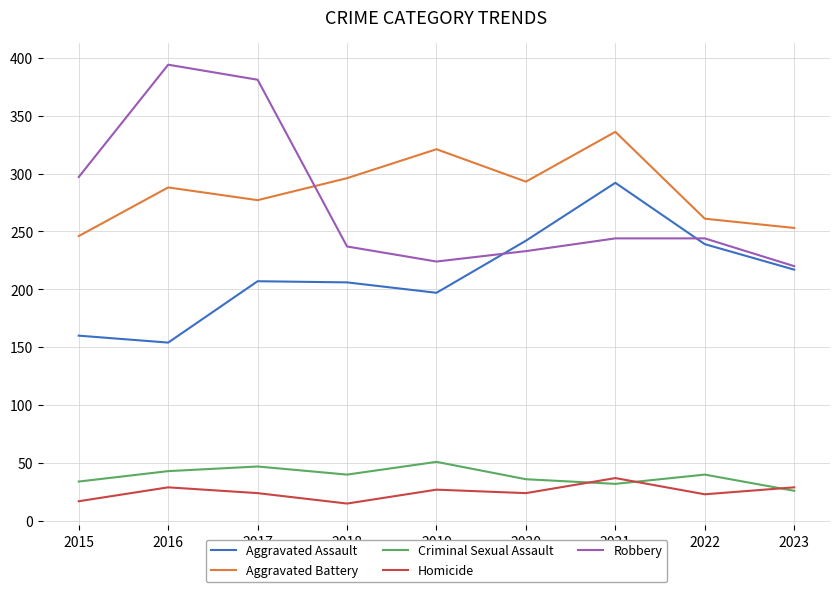

True or false: Homicide and Aggravated Assault cross at least once.

False